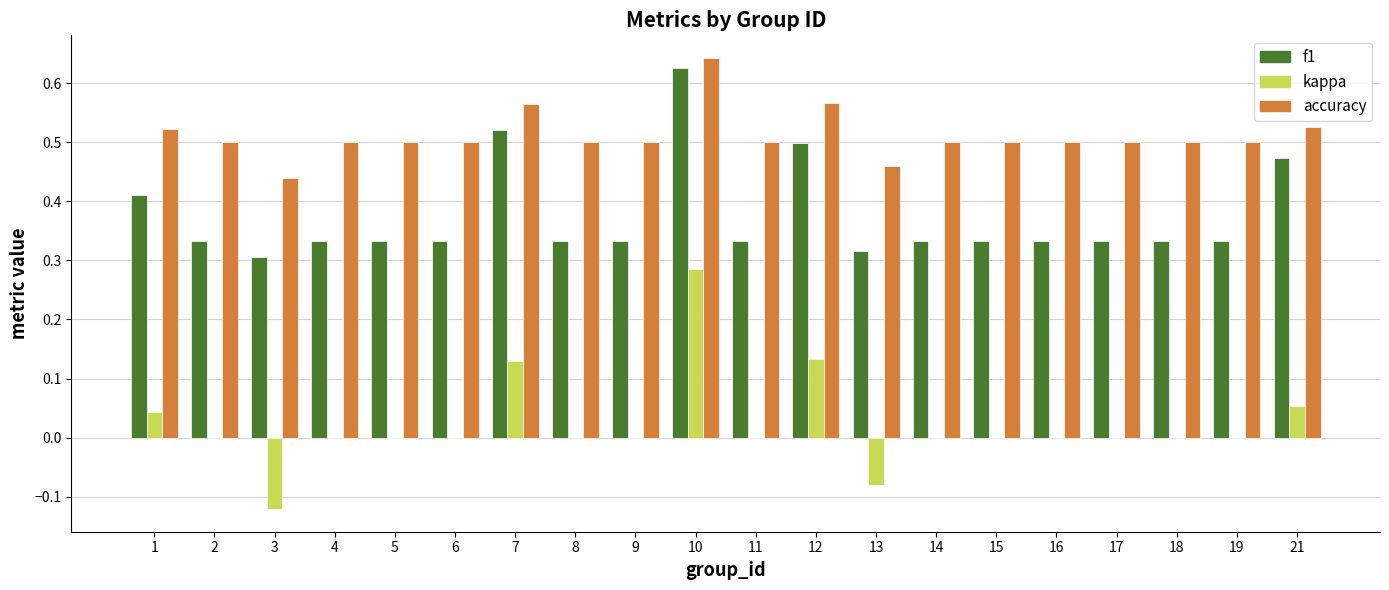

The value of kappa at 18 is 0.2. True or false?

False